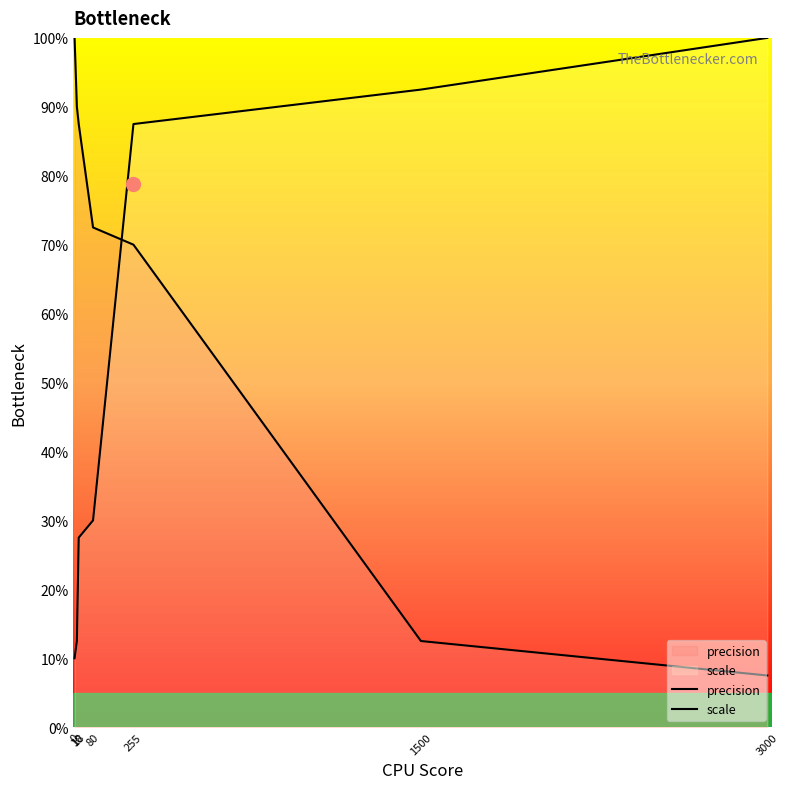

How many series are shown in this chart?

2